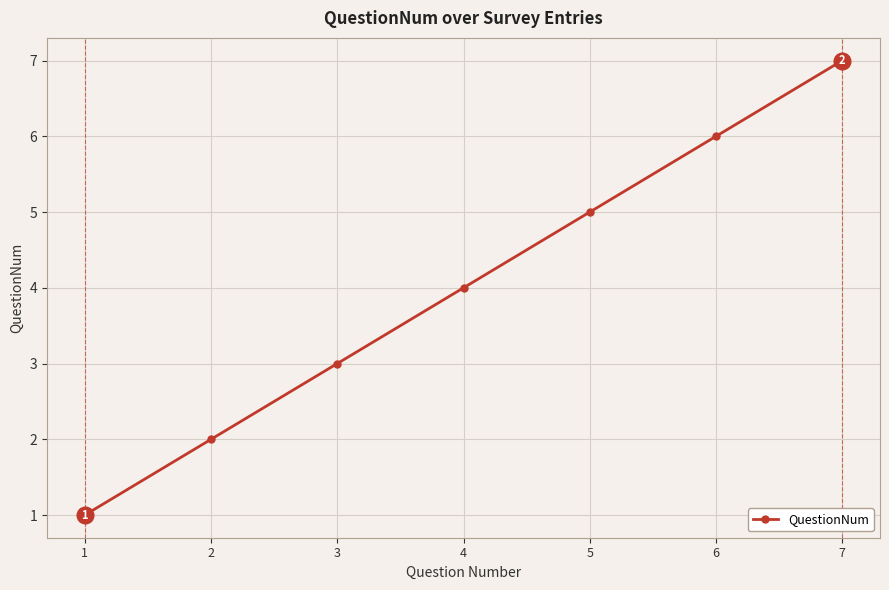

What is the difference between the maximum and minimum values?

6